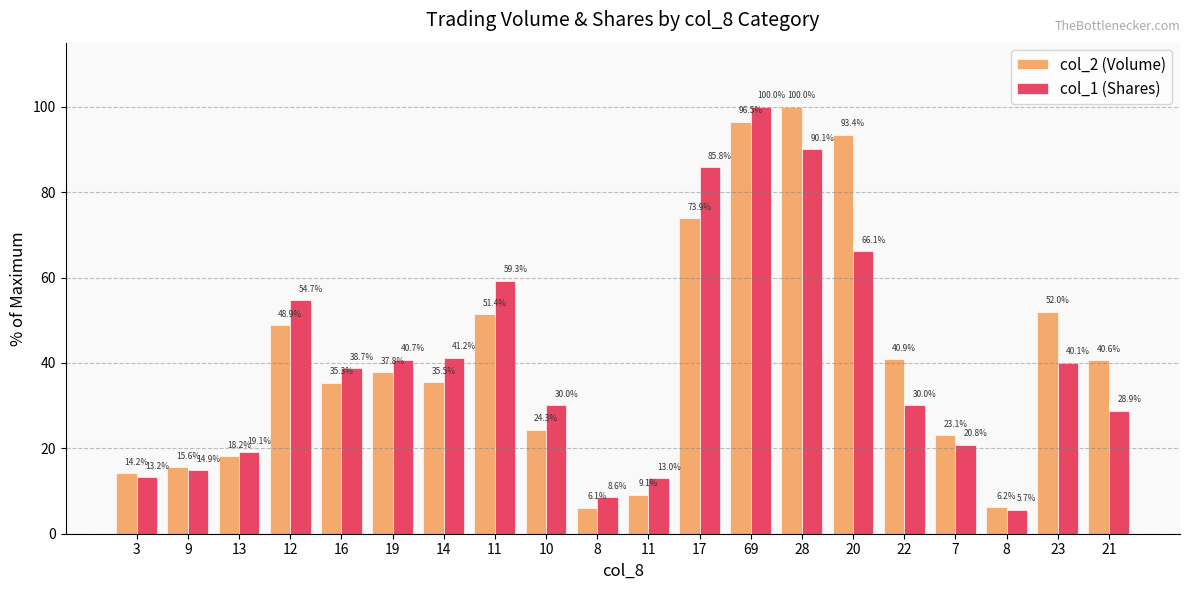

What is the minimum value for col_2 (Volume)?

6.1